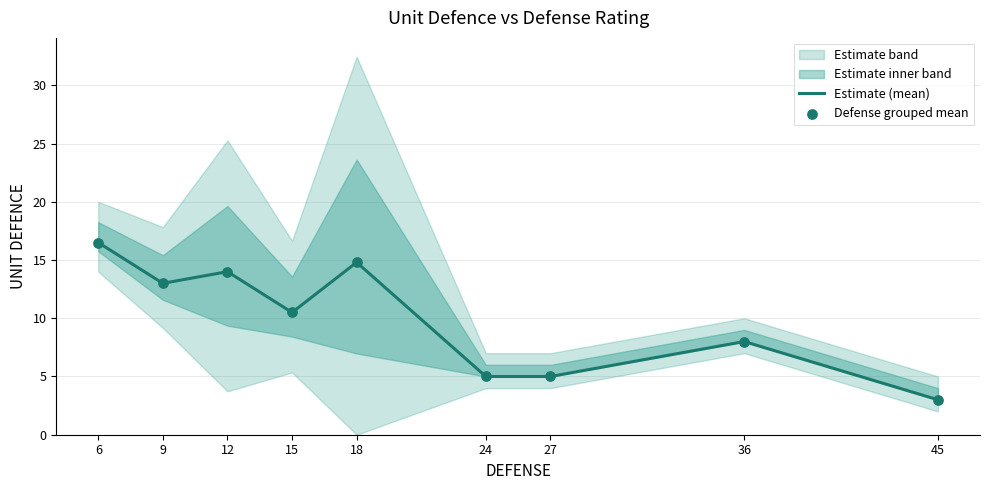

Where does the Estimate (mean) series first go above 10?

6